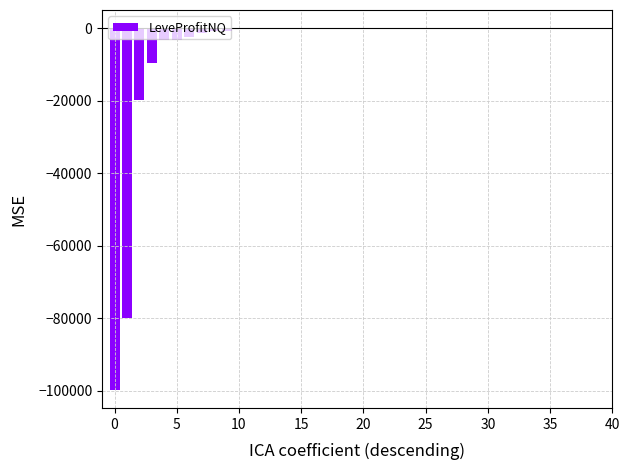

What is the sum of all values?

-220165.3